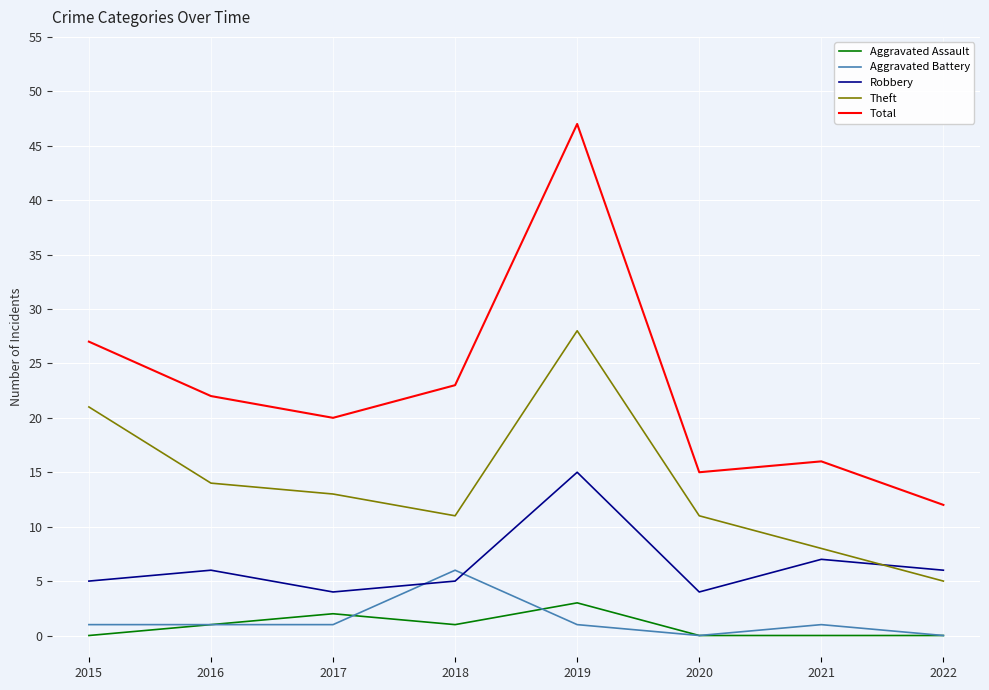

What is the spread (max minus min) of values at 2019?

46